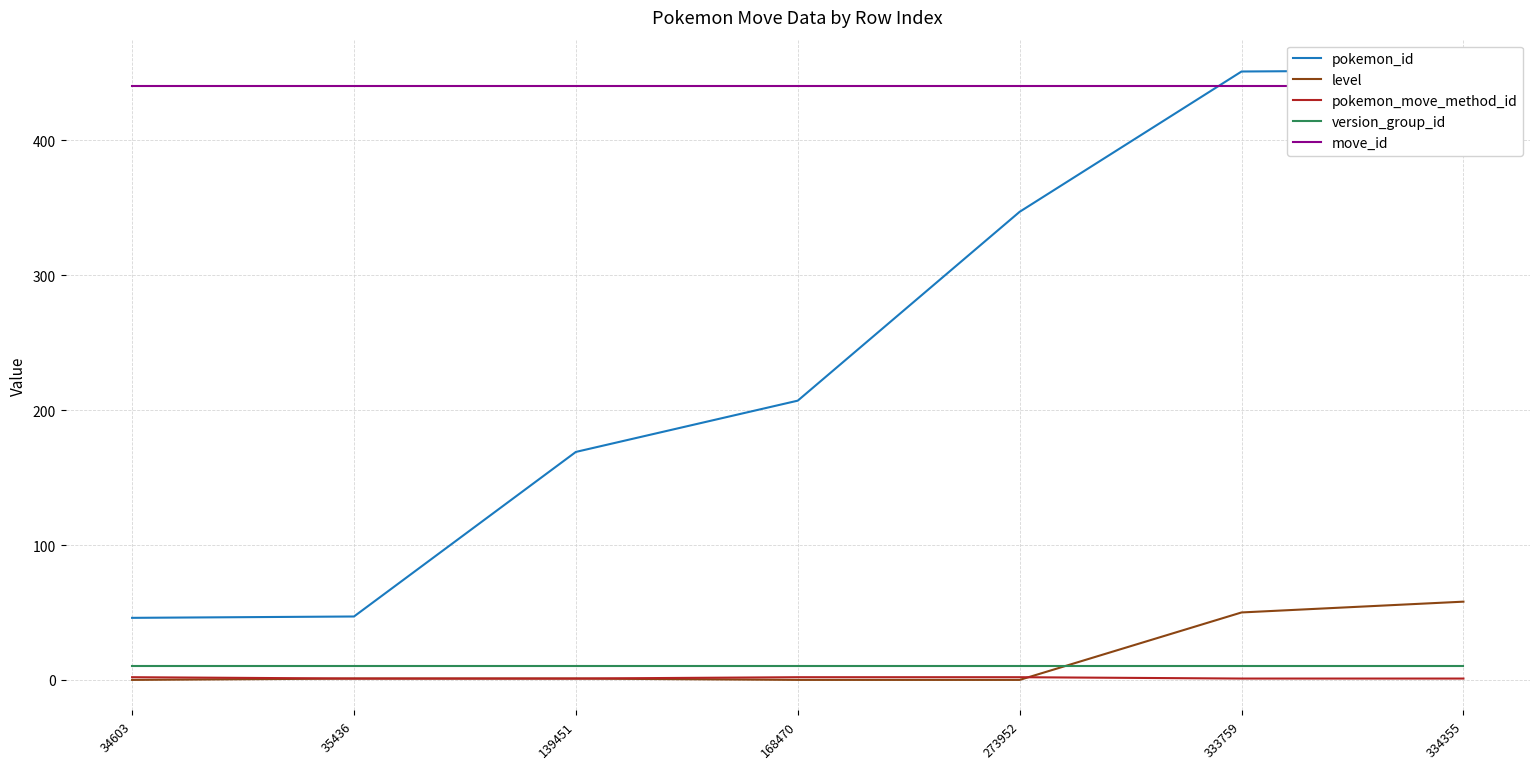

At which label is level closest to 29?

333759